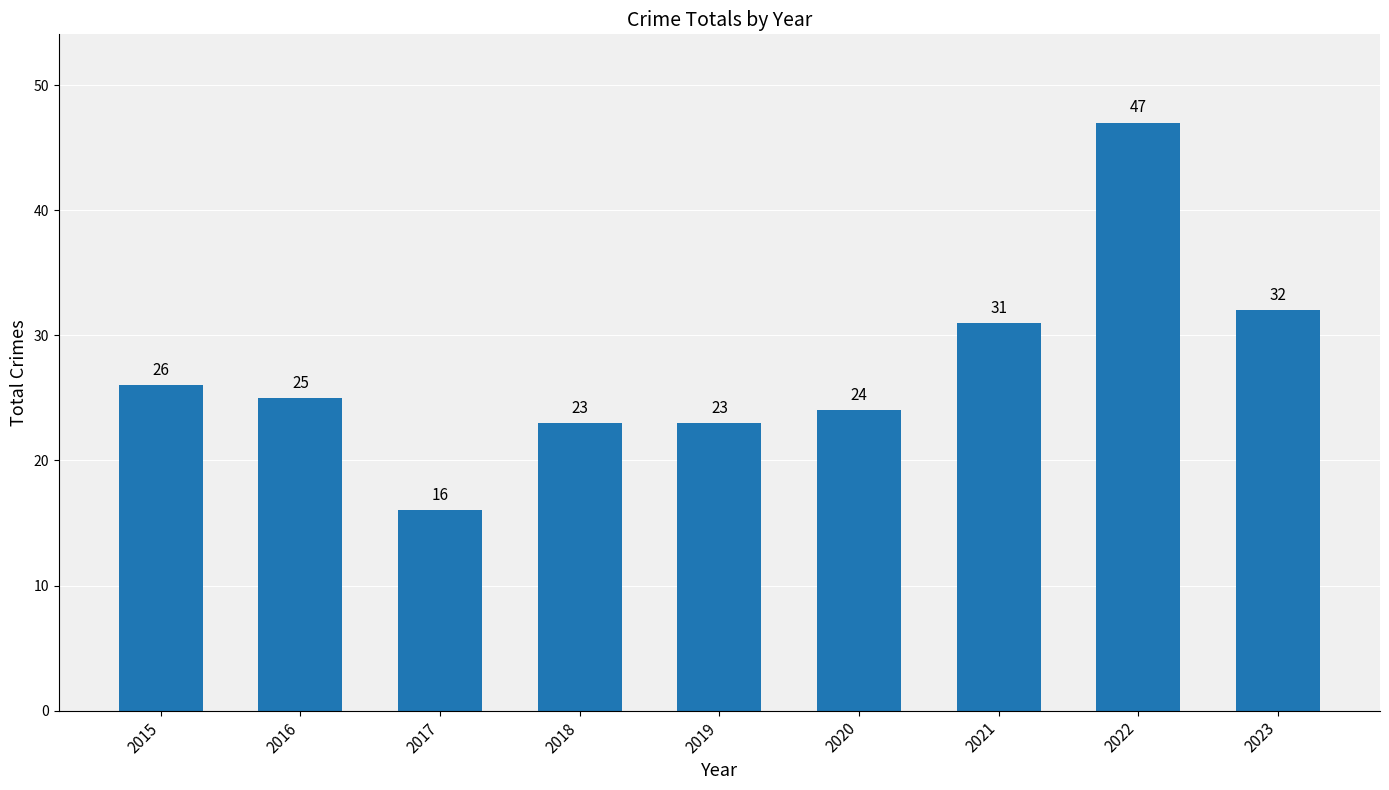

Reading left to right, transcribe all the data shown in this chart.

2015=26	2016=25	2017=16	2018=23	2019=23	2020=24	2021=31	2022=47	2023=32